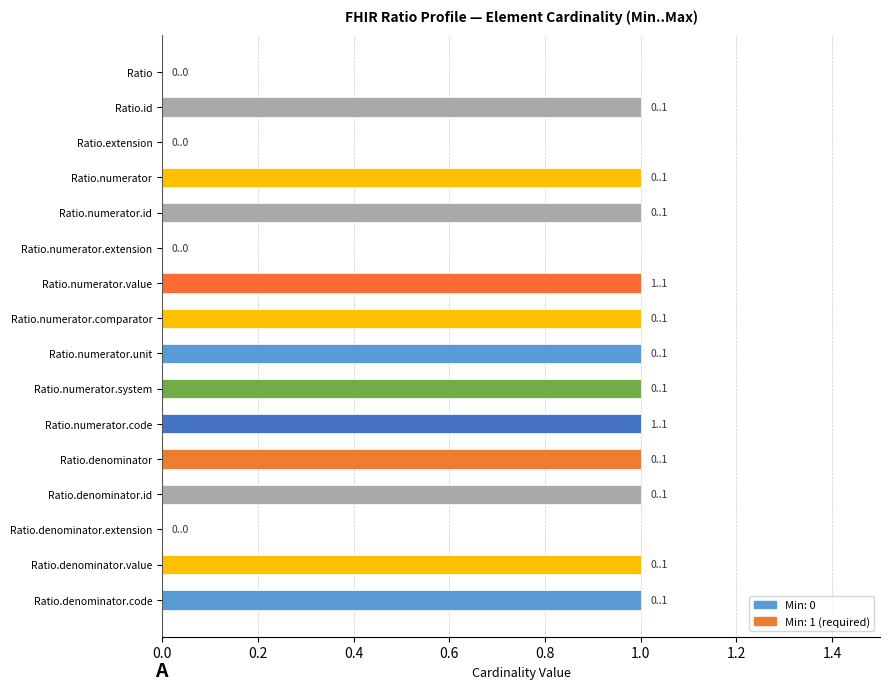

The chart shows a value of 0 at Ratio.numerator.comparator. True or false?

False